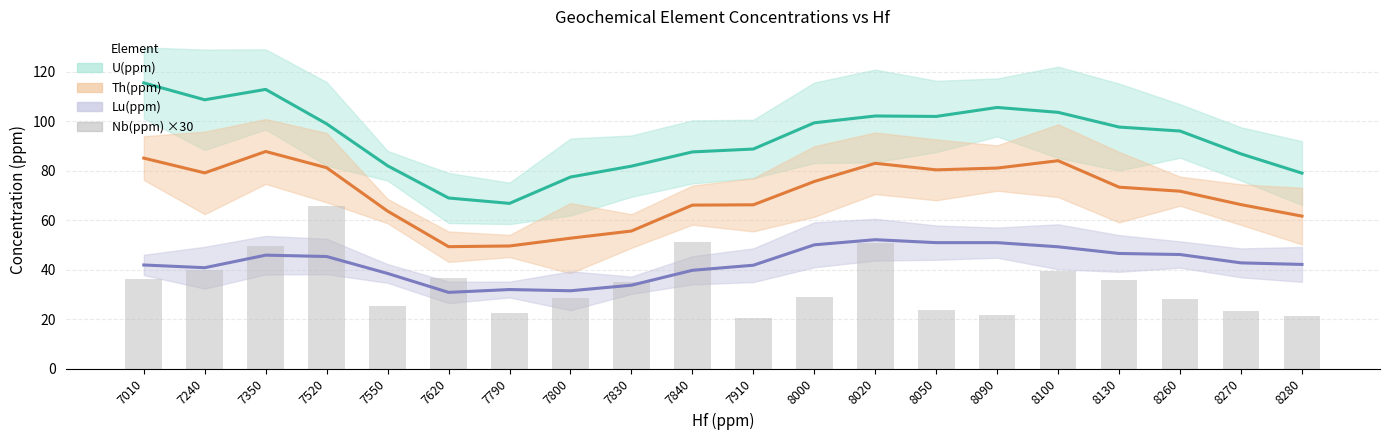

Rank the categories by value from highest to lowest.

7520, 7840, 8020, 7350, 7240, 8100, 7620, 7010, 8130, 7830, 8000, 7800, 8260, 7550, 8050, 8270, 7790, 8090, 8280, 7910